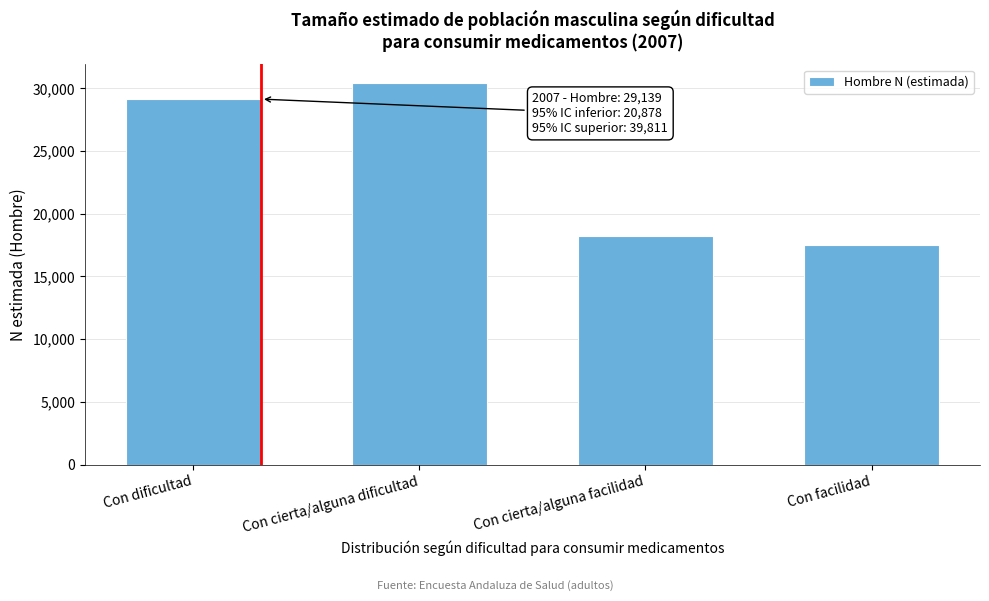

Reading right to left, extract all data points from this chart.

Con facilidad=17536	Con cierta/alguna facilidad=18225	Con cierta/alguna dificultad=30393	Con dificultad=29139